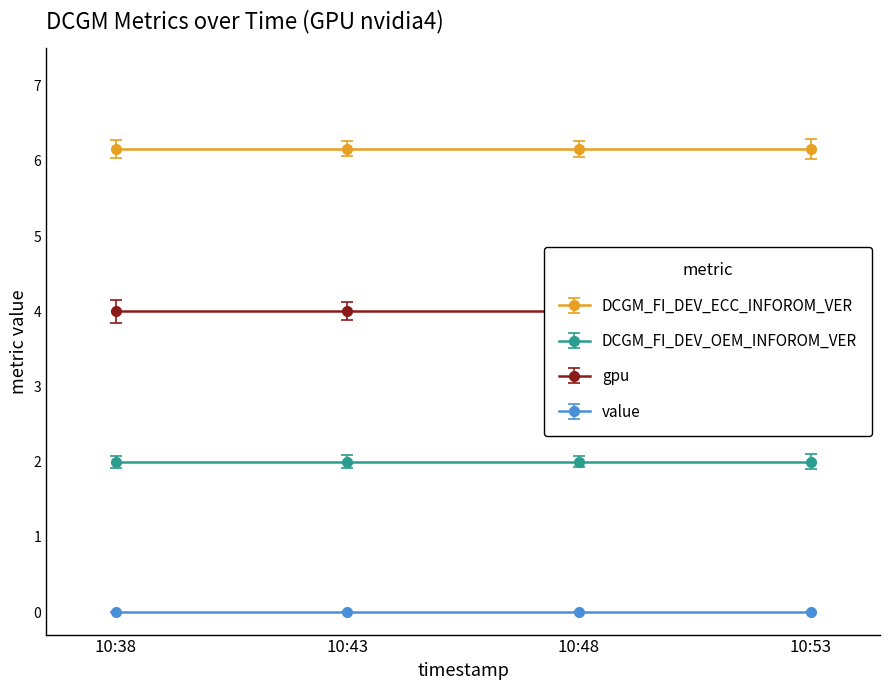

Between 10:48 and 10:43, which is larger?

10:48